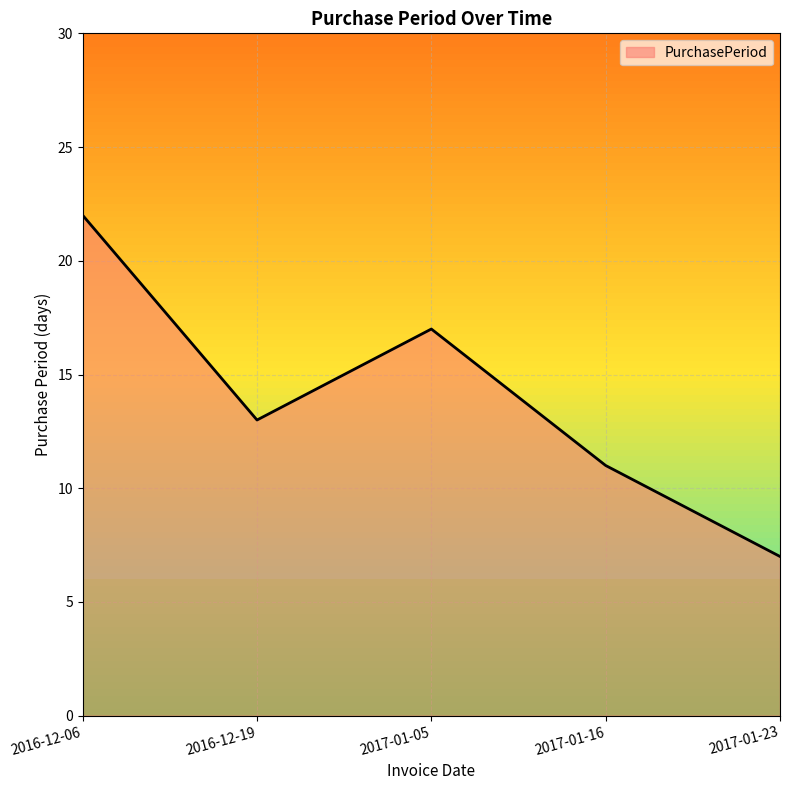

Where is the first local minimum?

2016-12-19